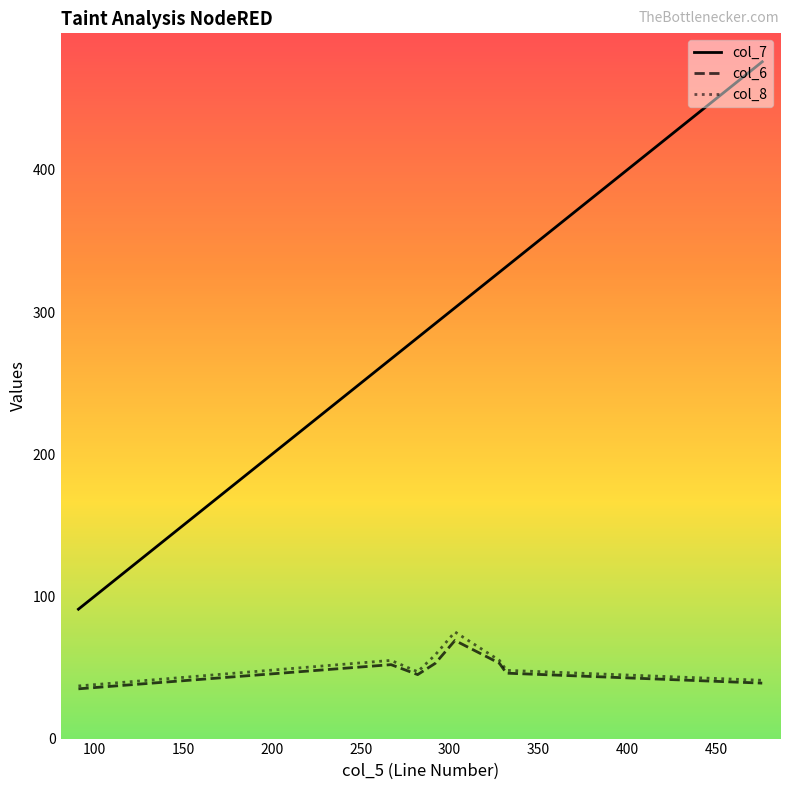

True or false: col_8 and col_7 cross at least once.

False